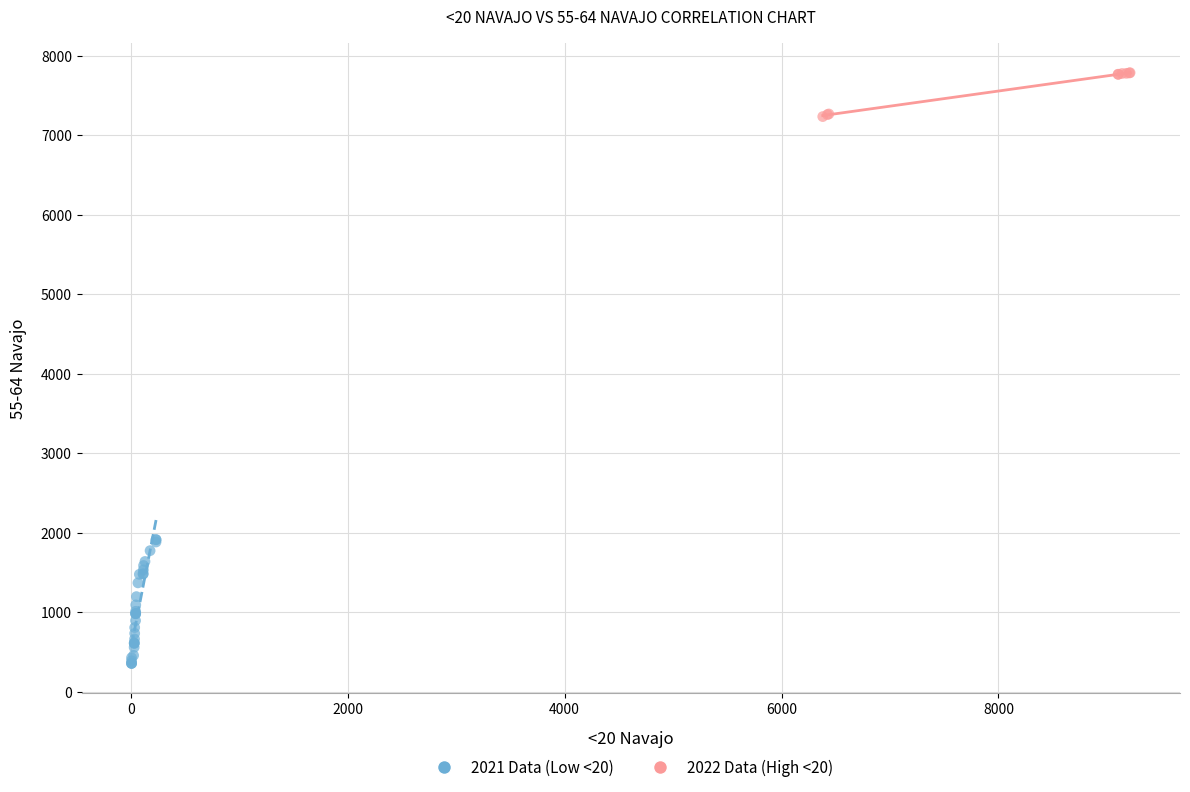

Which series reaches the maximum Y coordinate?

2022 Data (High <20)